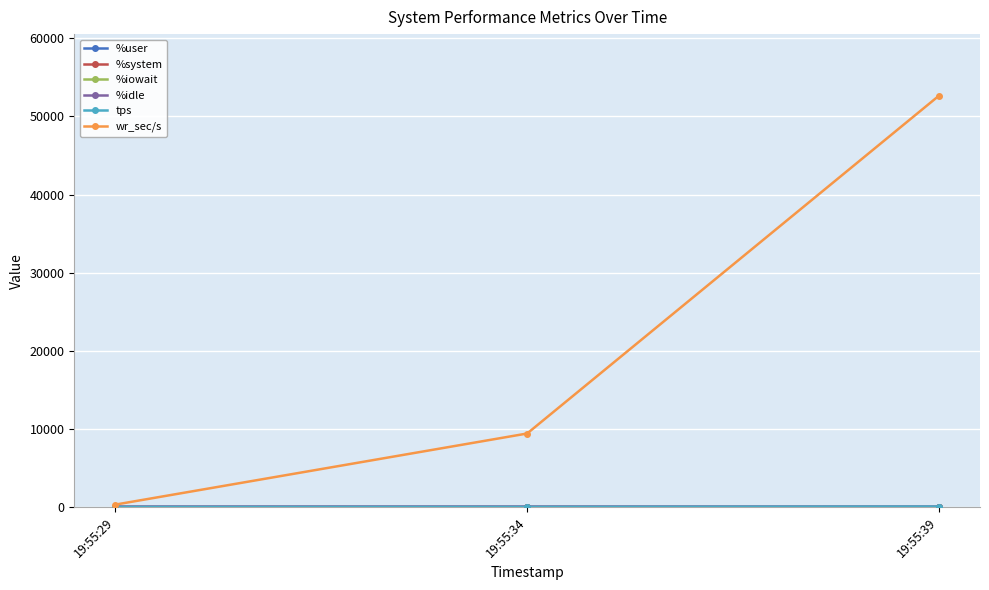

What is the spread (max minus min) of values at 19:55:34?

9422.0